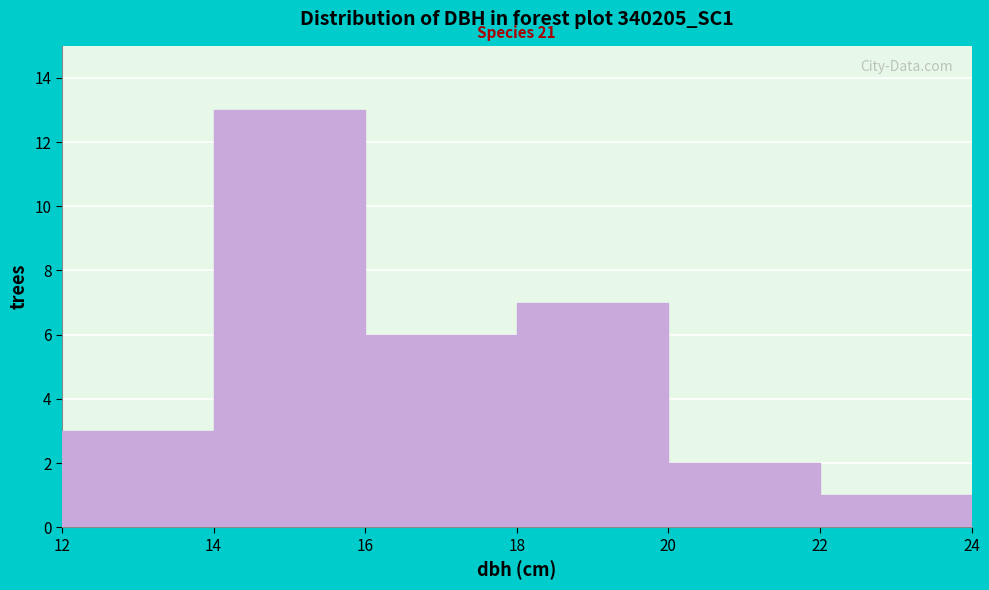

Over which range of the x-axis is the bar tallest?

14 to 16